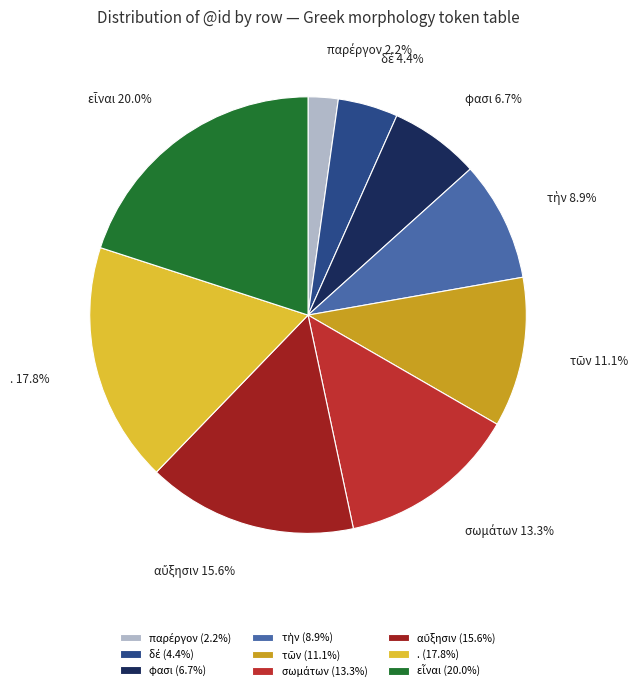

Count the number of slices in the pie.

9